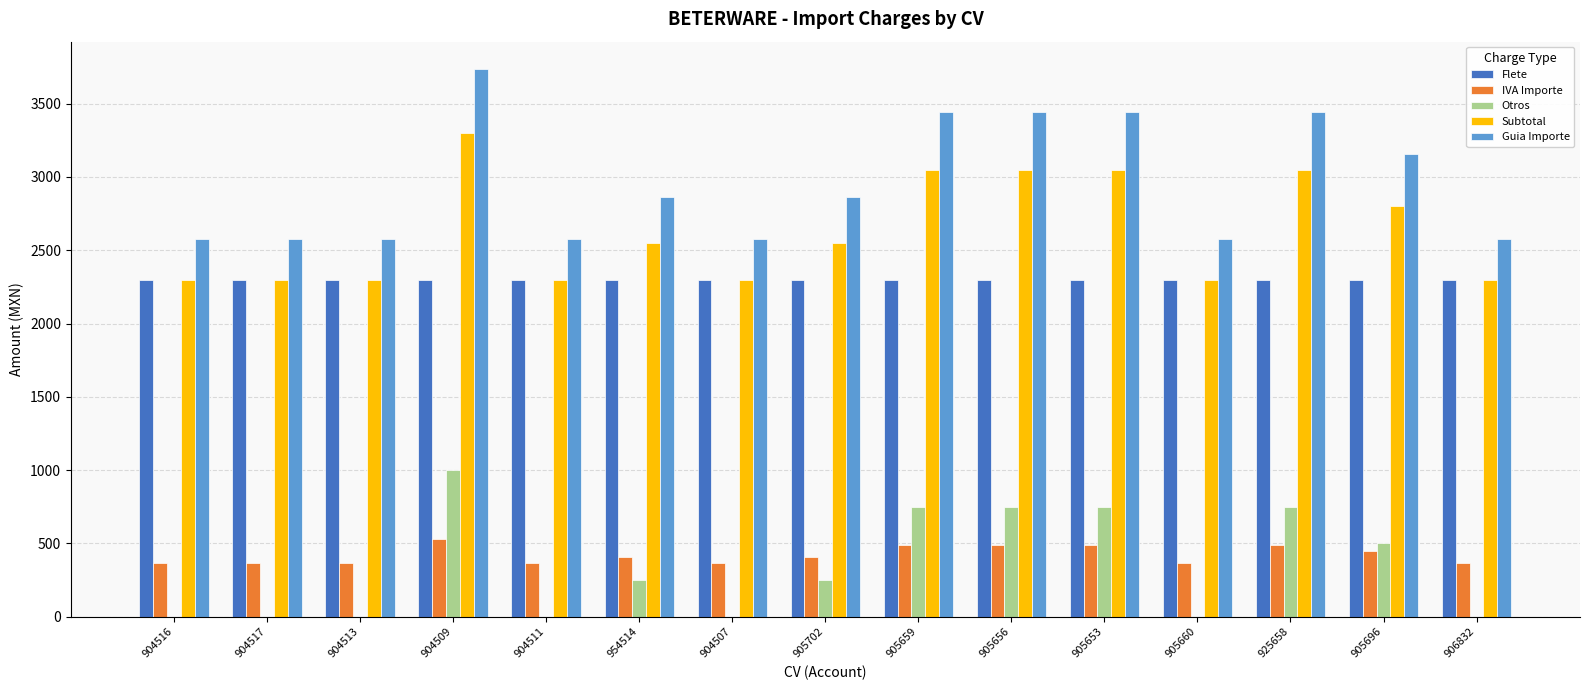

Is the value of IVA Importe at 904516 greater than the value of Flete at 904509?

No